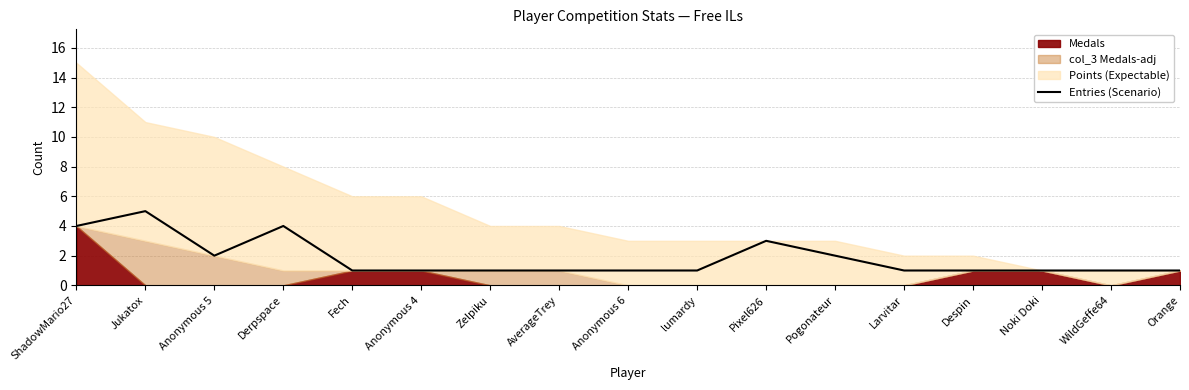

Approximately how many times larger is the value at WildGeffe64 compared to lumardy?

1.0